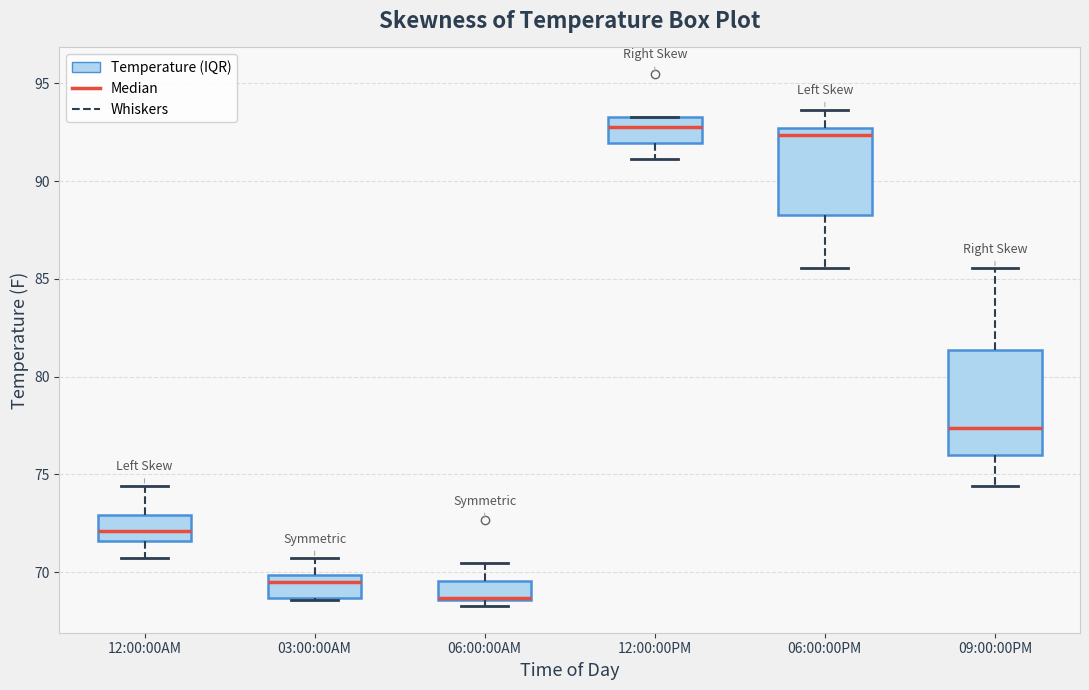

Reading left to right, read every box against the y-axis: the position of its median line, the range the box covers, and the ends of its whiskers. The values are not printed on the chart, so give them approximately, as read against the axis.

12:00:00AM: median 72.0, box 71.5 to 73.0, whiskers 70.5 to 74.5
03:00:00AM: median 69.5, box 68.5 to 70.0, whiskers 68.5 to 70.5
06:00:00AM: median 68.5 (drawn on the box's lower edge), box 68.5 to 69.5, whiskers 68.5 (just below the box's lower edge) to 70.5
12:00:00PM: median 93.0, box 92.0 to 93.5, whiskers 91.0 to 93.5
06:00:00PM: median 92.5 (just below the box's upper edge), box 88.5 to 92.5, whiskers 85.5 to 93.5
09:00:00PM: median 77.5, box 76.0 to 81.5, whiskers 74.5 to 85.5